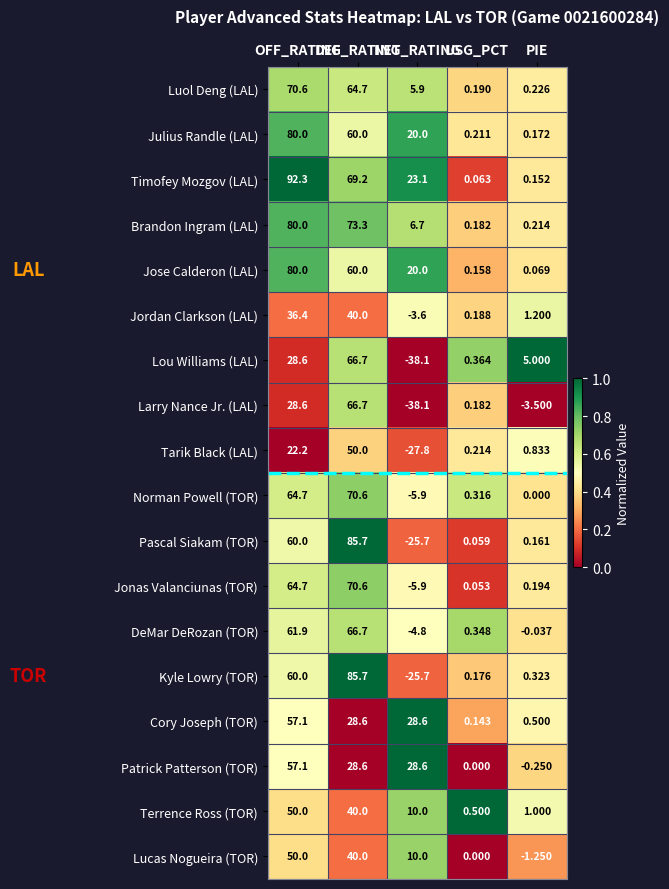

Count the number of categories in the chart.

5